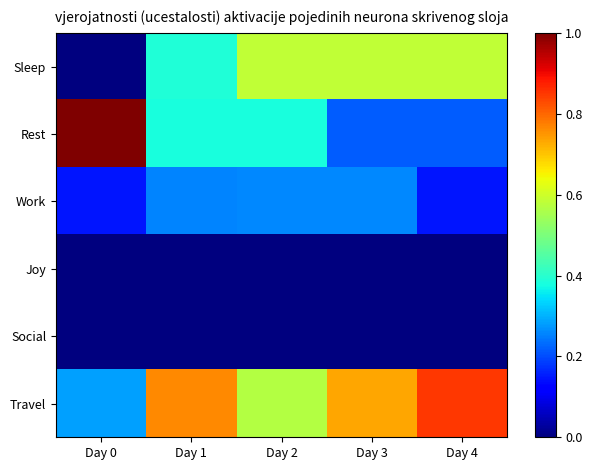

Reading left to right, what are all the values shown in this chart?

Sleep: Day 0=0.0	Day 1=0.4	Day 2=0.6	Day 3=0.6	Day 4=0.6
Rest: Day 0=1.0	Day 1=0.4	Day 2=0.4	Day 3=0.2	Day 4=0.2
Work: Day 0=0.1	Day 1=0.3	Day 2=0.3	Day 3=0.3	Day 4=0.1
Joy: Day 0=0.0	Day 1=0.0	Day 2=0.0	Day 3=0.0	Day 4=0.0
Social: Day 0=0.0	Day 1=0.0	Day 2=0.0	Day 3=0.0	Day 4=0.0
Travel: Day 0=0.3	Day 1=0.8	Day 2=0.6	Day 3=0.7	Day 4=0.8